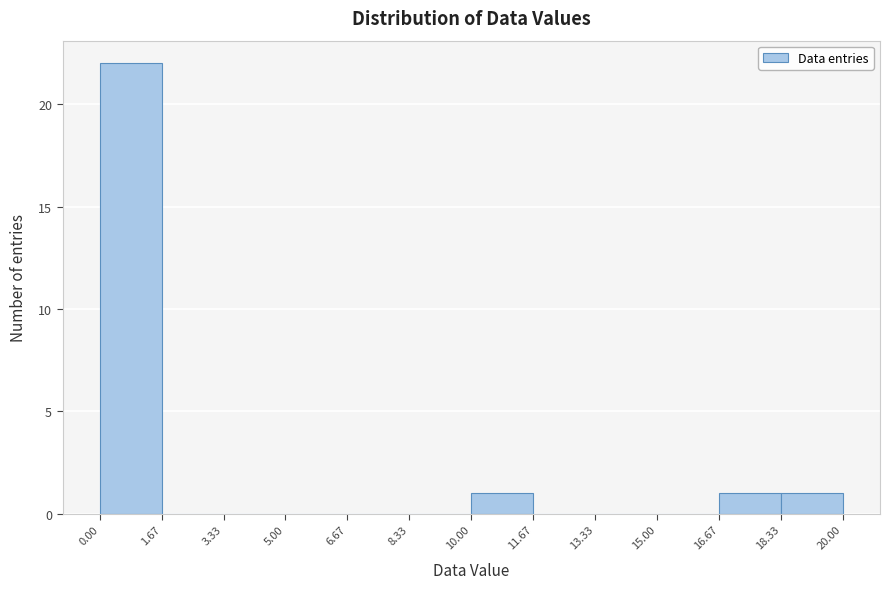

How tall is the bar that spans 16.67 to 18.33 on the x-axis? The values are not printed on the chart, so give them approximately, as read against the axis.

1